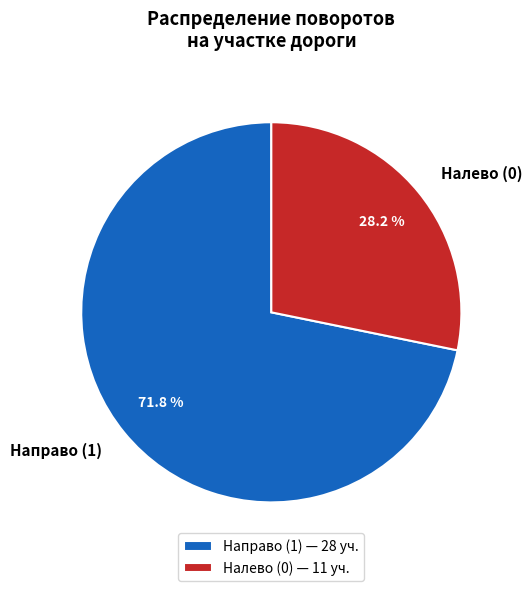

To the nearest percent, what is the average slice percentage?

50%